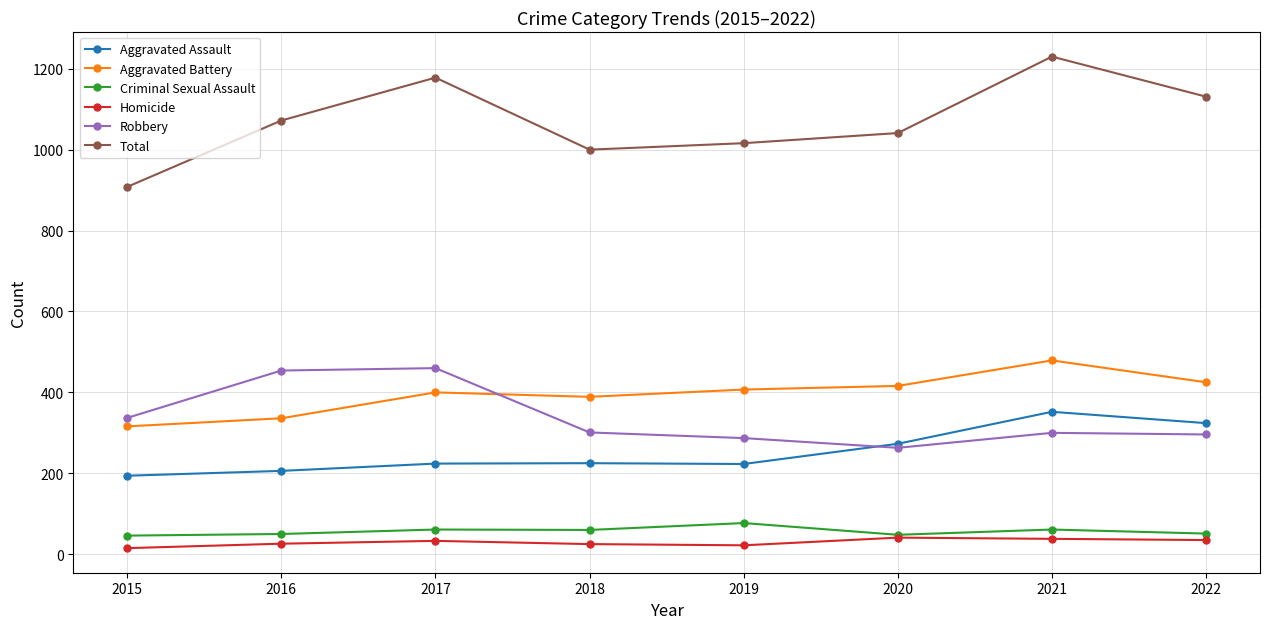

What is the sum of all Homicide values?

235